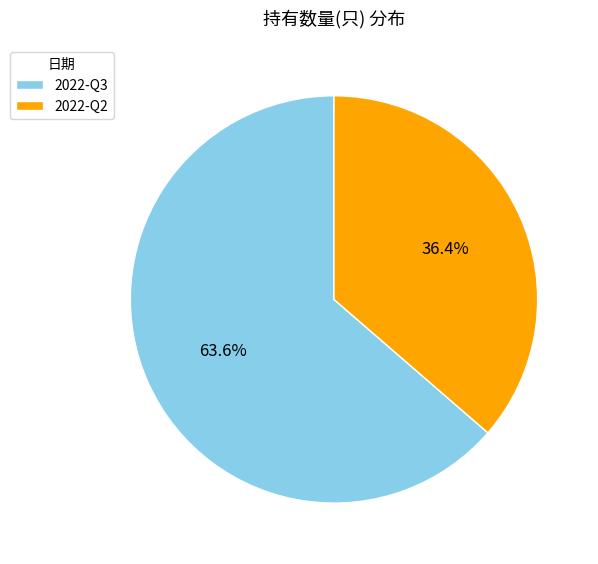

How many segments does this pie chart have?

2